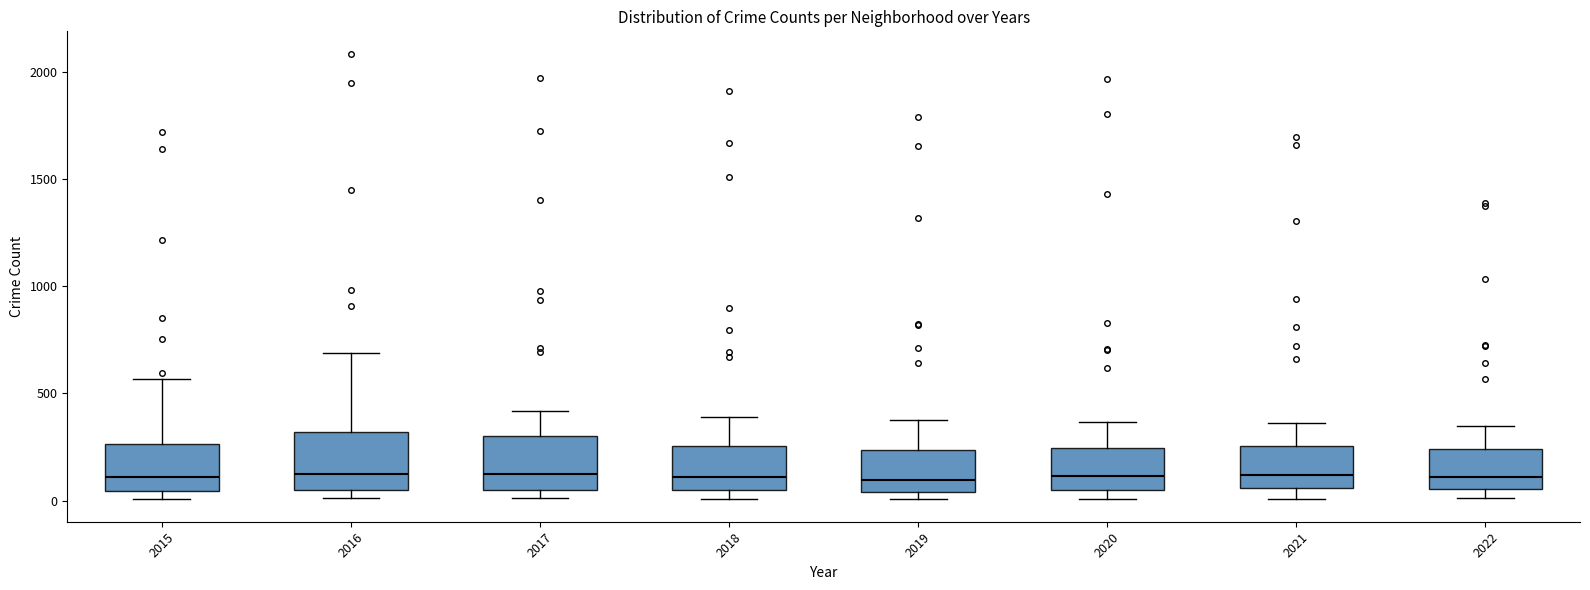

Reading left to right, transcribe this box plot: for each box, give where its median line is, the range the box spans, and where its two whiskers end, as read against the y-axis. The values are not printed on the chart, so give them approximately, as read against the axis.

2015: median 100, box 50 to 250, whiskers 0 to 550
2016: median 150, box 50 to 300, whiskers 0 to 700
2017: median 100, box 50 to 300, whiskers 0 to 400
2018: median 100, box 50 to 250, whiskers 0 to 400
2019: median 100, box 50 to 250, whiskers 0 to 400
2020: median 100, box 50 to 250, whiskers 0 to 350
2021: median 100, box 50 to 250, whiskers 0 to 350
2022: median 100, box 50 to 250, whiskers 0 to 350